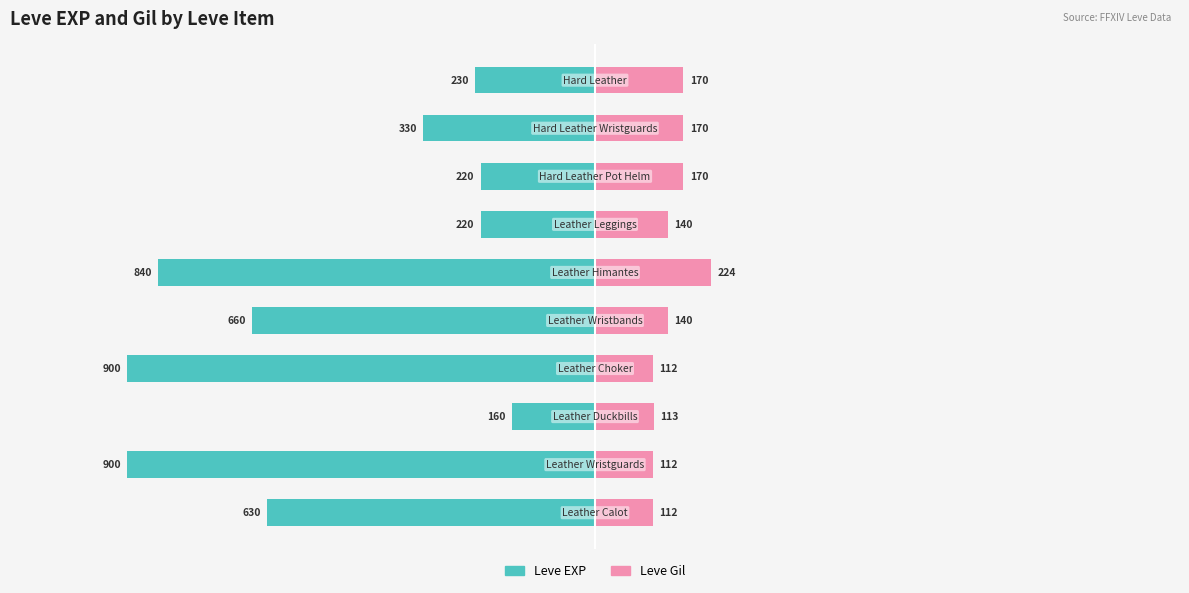

True or false: Leve Gil has a value of 140 at 6.

True